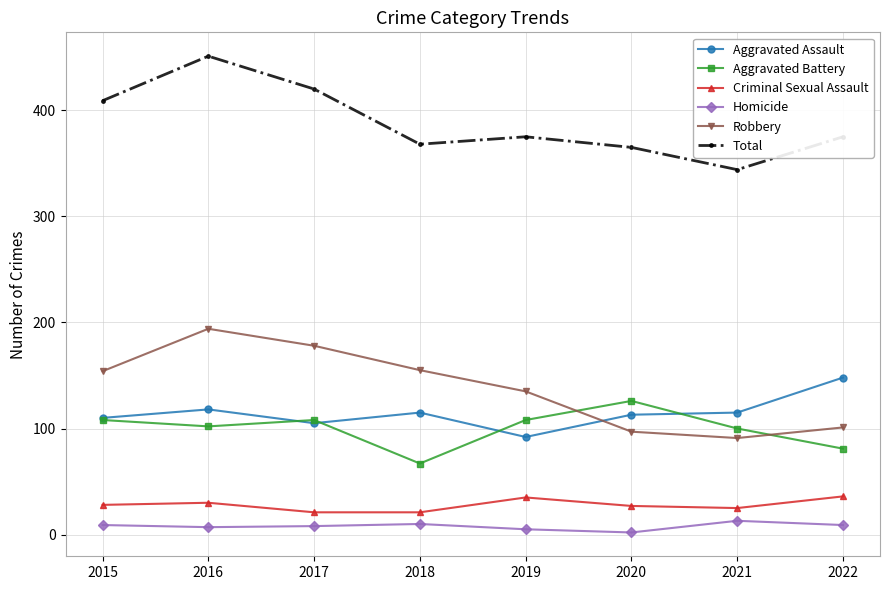

How many interior local valleys does the Robbery series have?

1